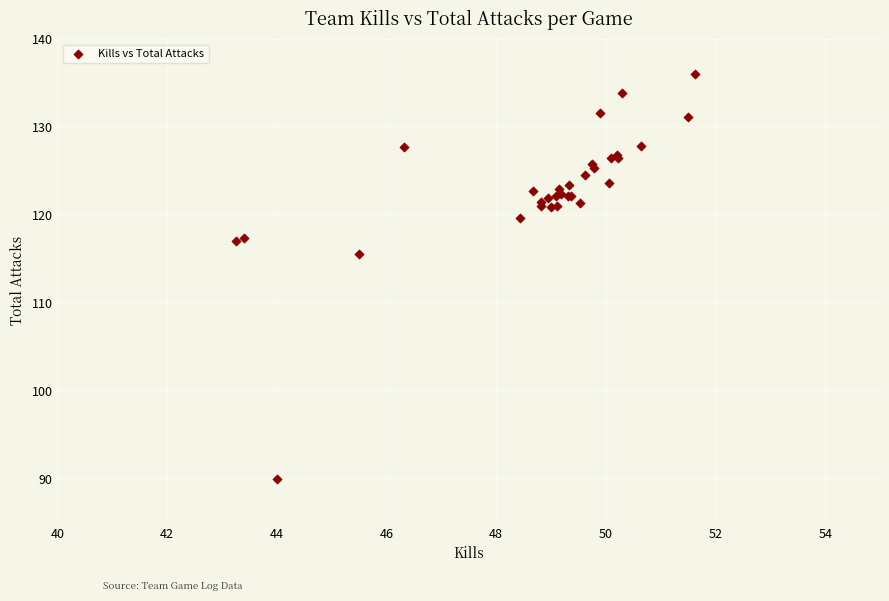

What Y value in the scatter plot is closest to 113?

115.5